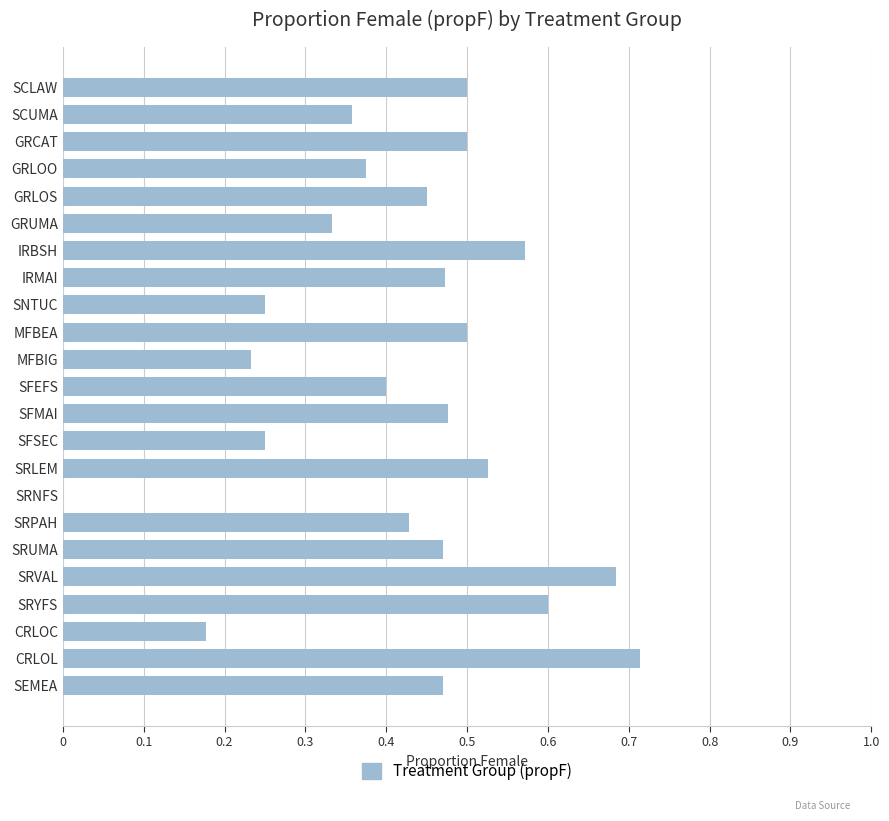

Between SEMEA and IRBSH, which is larger?

IRBSH